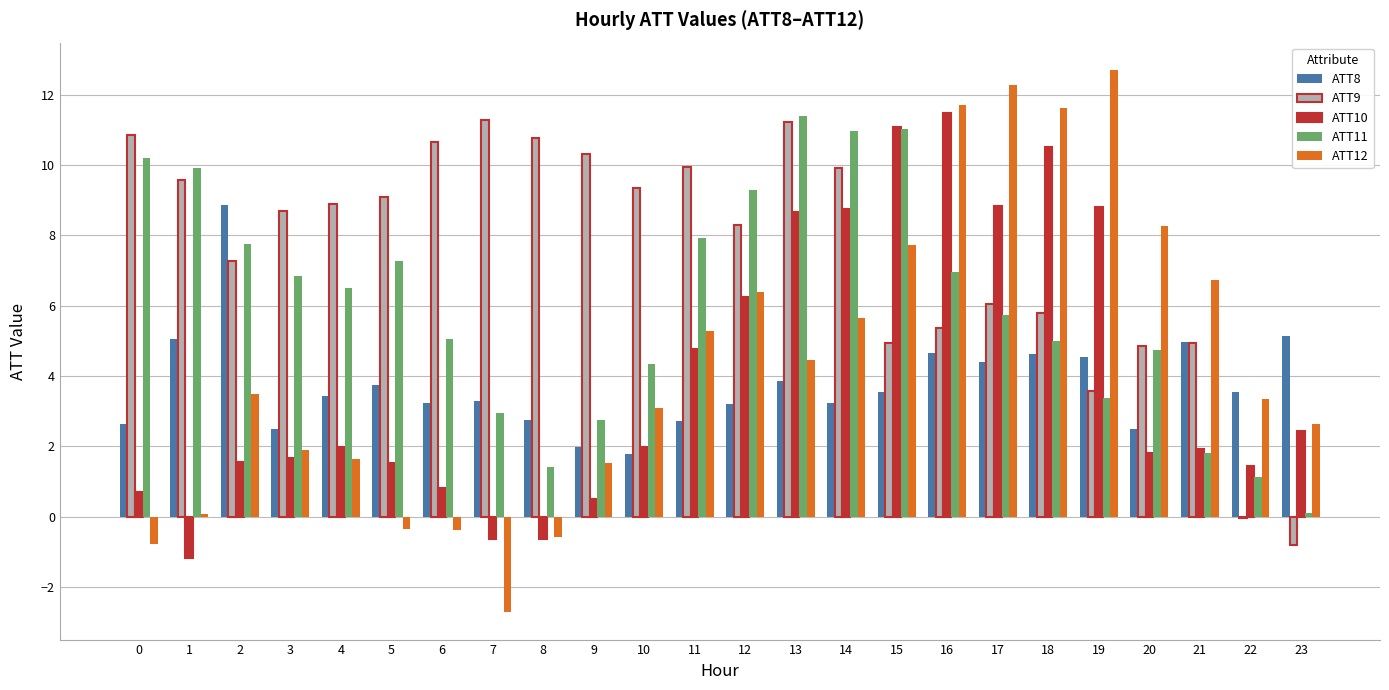

How many series are shown in this chart?

5